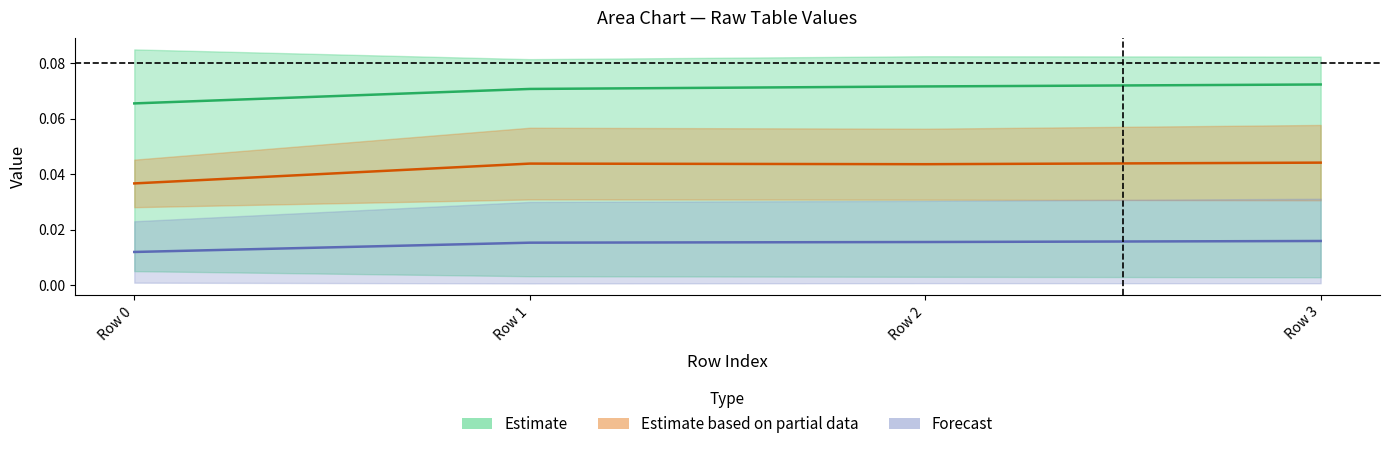

At which category does the chart reach its peak across all series?

Row 3